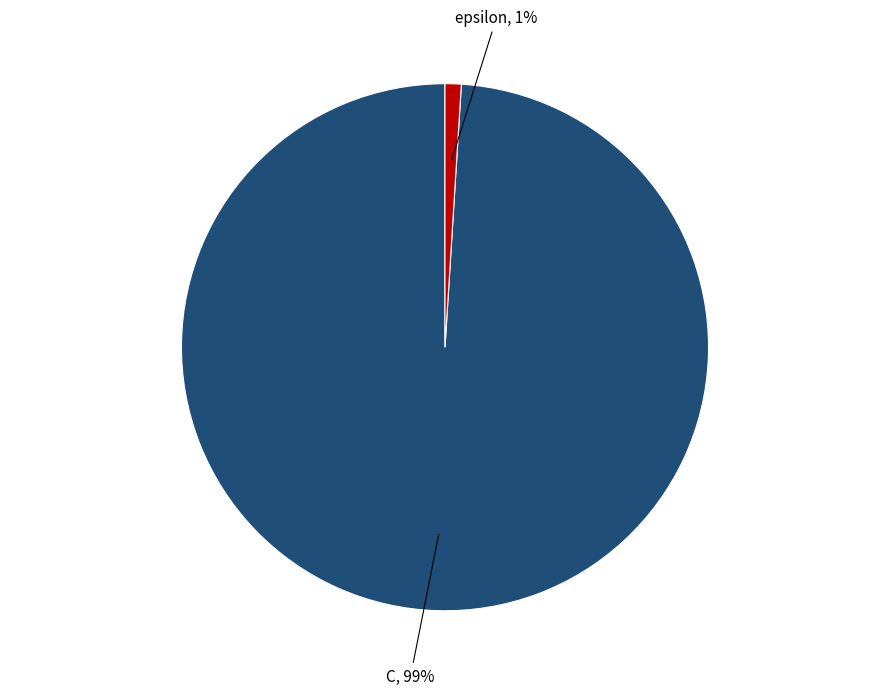

Is there a majority slice in this chart?

Yes